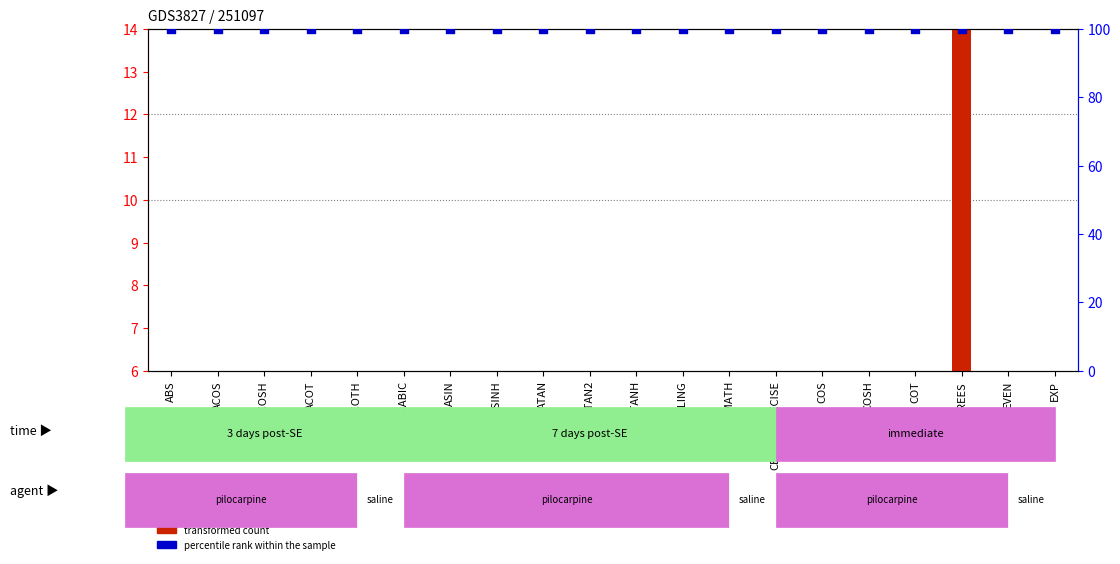

At which category is the sum across all series the highest?

DEGREES